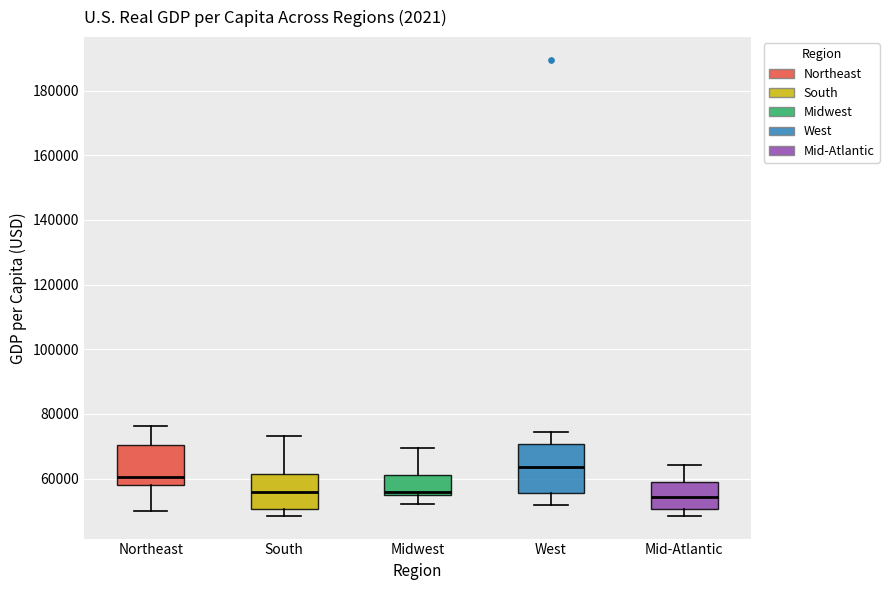

Which box's median line is the highest?

West